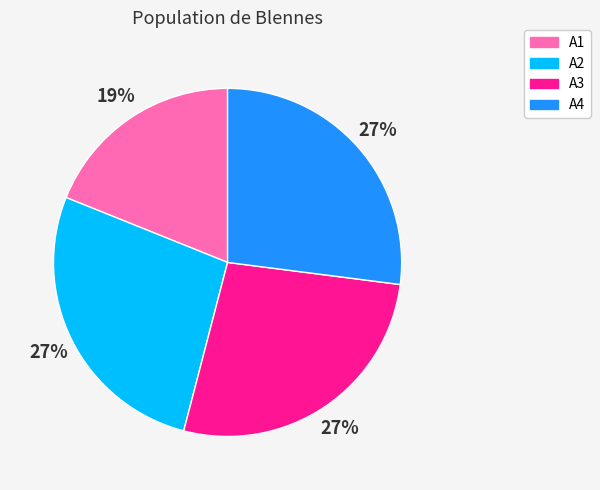

Combined, do A2 and A1 account for over 50%?

No